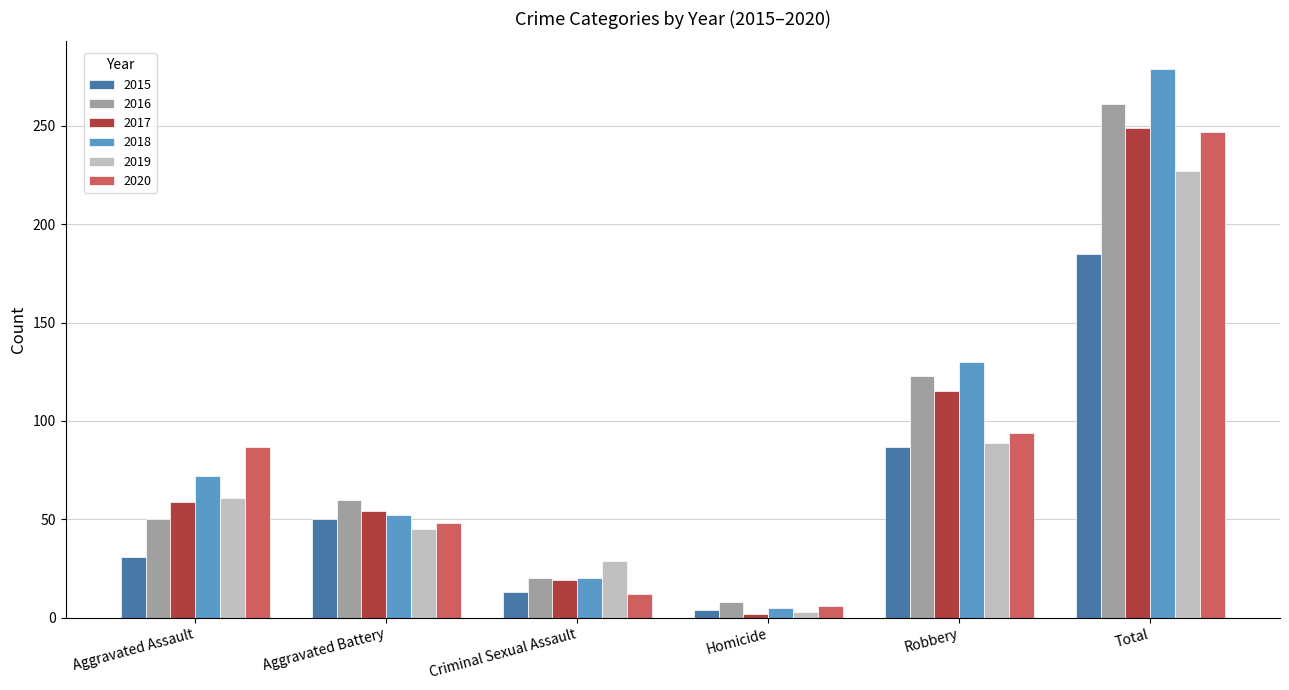

True or false: 2016 has a value of 261 at Total.

True